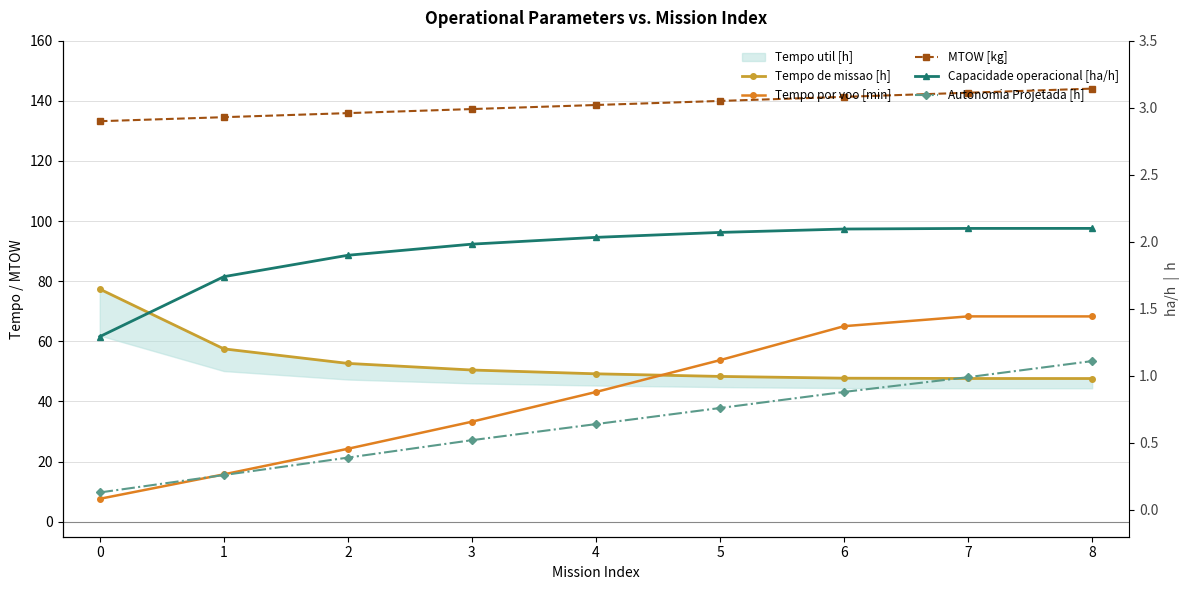

What is the value of the Tempo por voo [min] point at the 4th from the left?

33.3